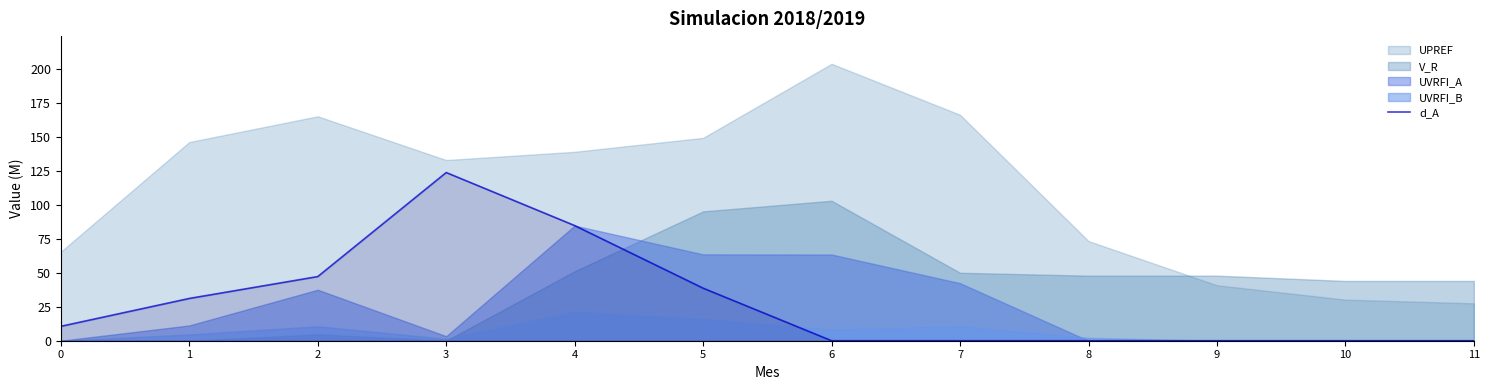

What is the difference between the maximum and second lowest values?

124.0